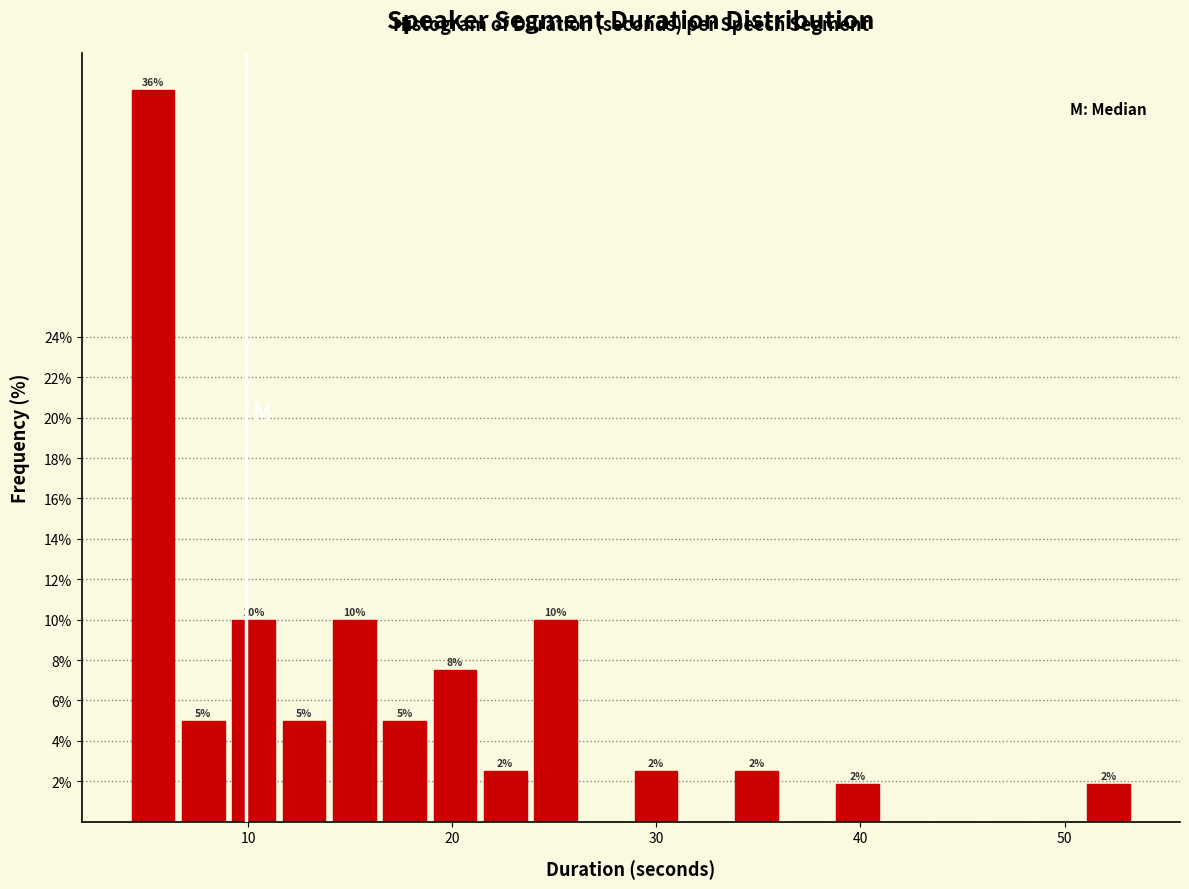

Read against the x-axis, roughly where is the centre of the tallest bar?

5